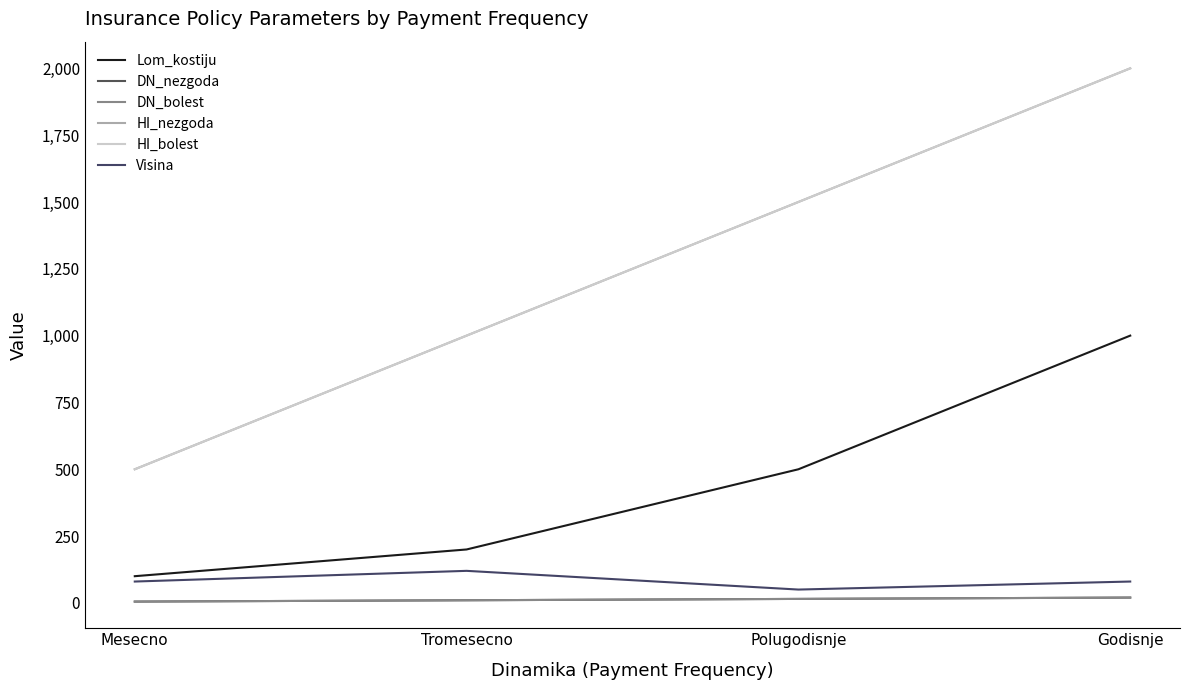

Is the value of DN_nezgoda at Tromesecno greater than the value of DN_bolest at Godisnje?

No